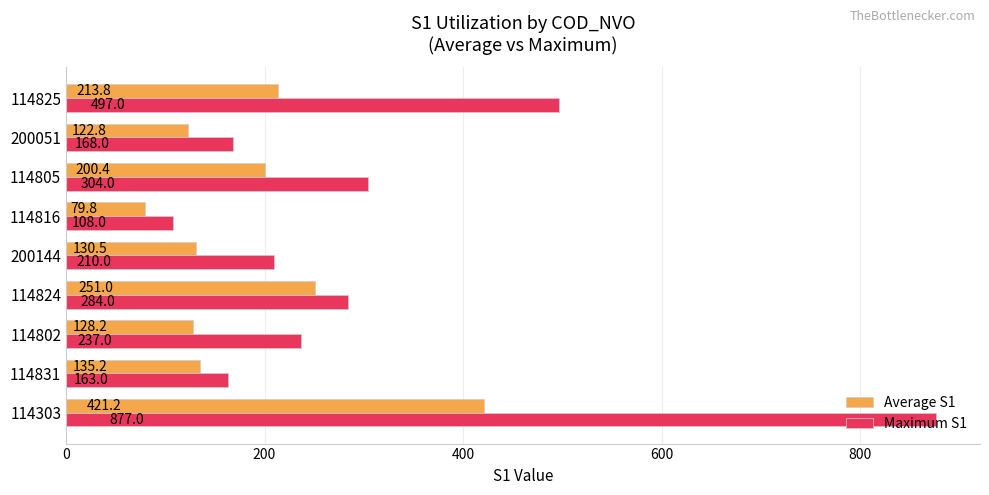

What is the spread (max minus min) of values at 200051?

45.2